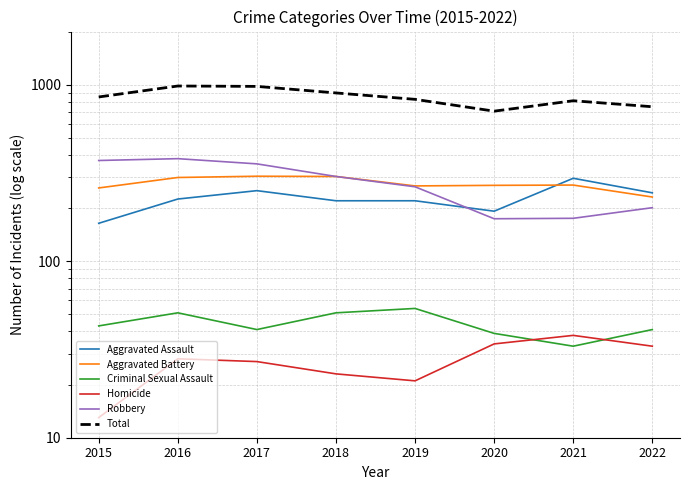

Does the chart display data point markers on the line(s)?

No